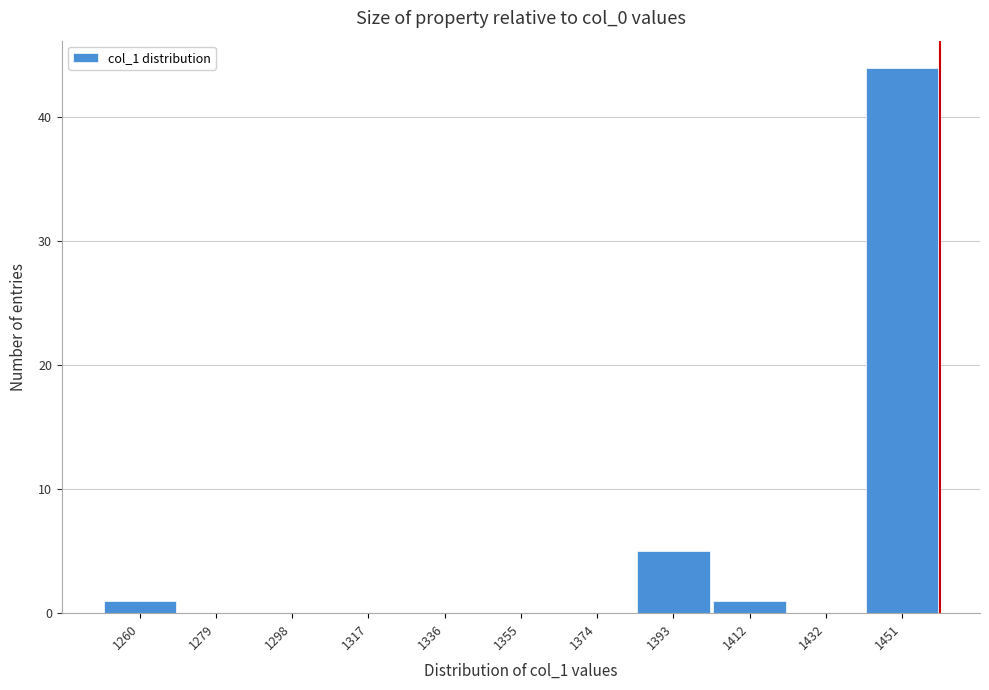

Reading right to left, what are all the values shown in this chart?

1451=44	1432=0	1412=1	1393=5	1374=0	1355=0	1336=0	1317=0	1298=0	1279=0	1260=1